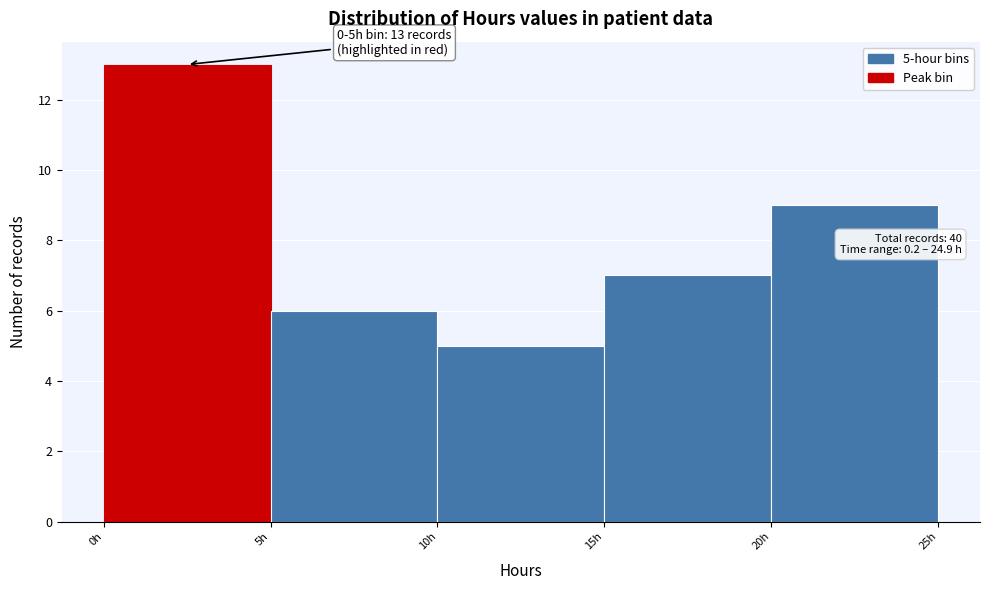

Over which range of the x-axis is the bar tallest?

0 to 5